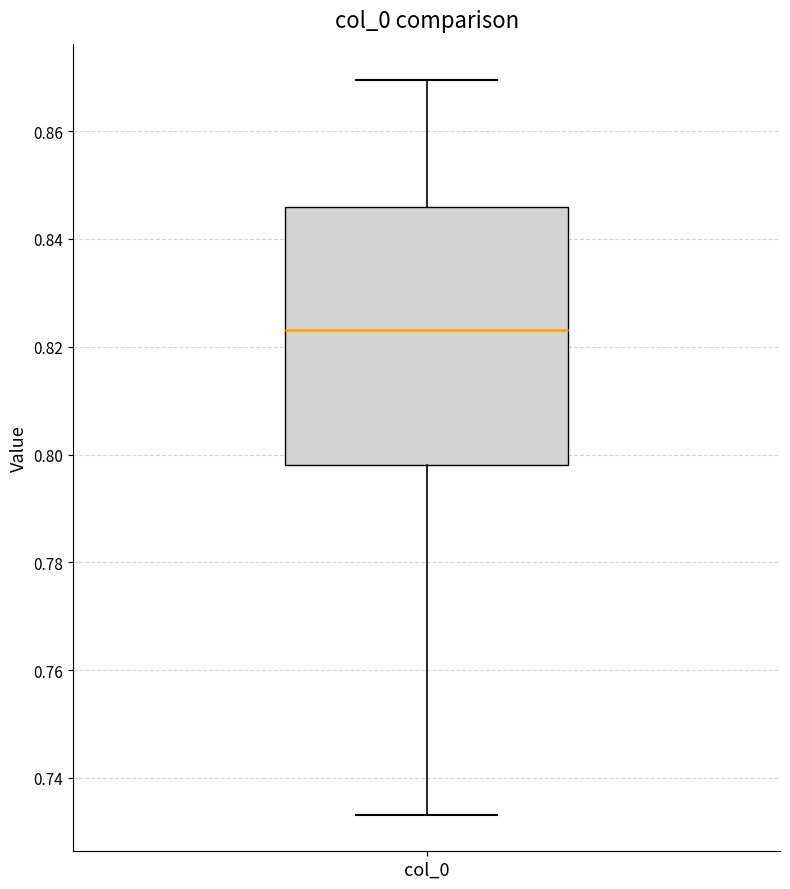

Read this box plot against the y-axis: the position of the median line, the range covered by the box, and the ends of both whiskers. The values are not printed on the chart, so give them approximately, as read against the axis.

median 0.824, box 0.798 to 0.846, whiskers 0.734 to 0.870